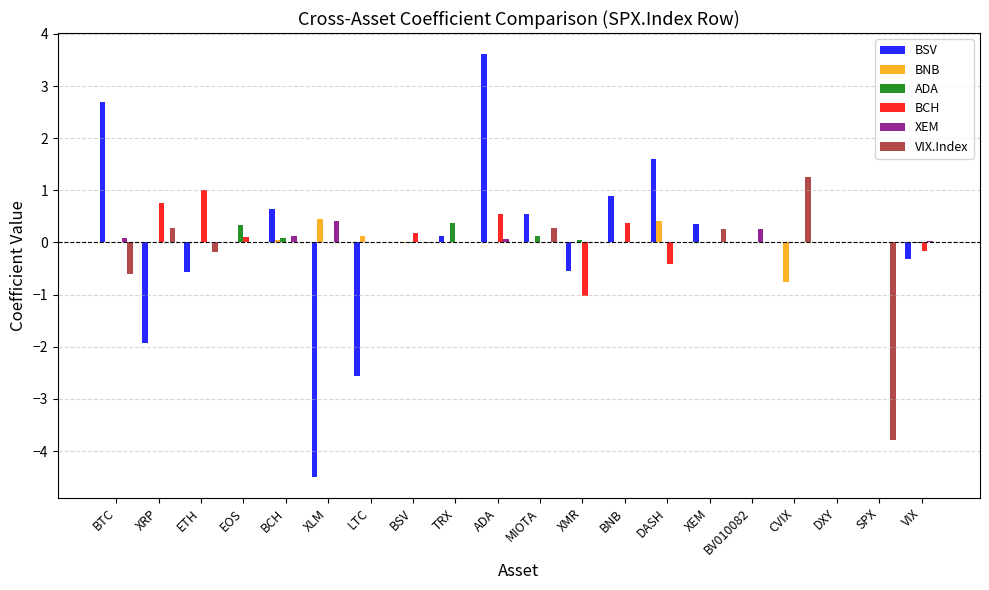

How many data points does each series have?

20